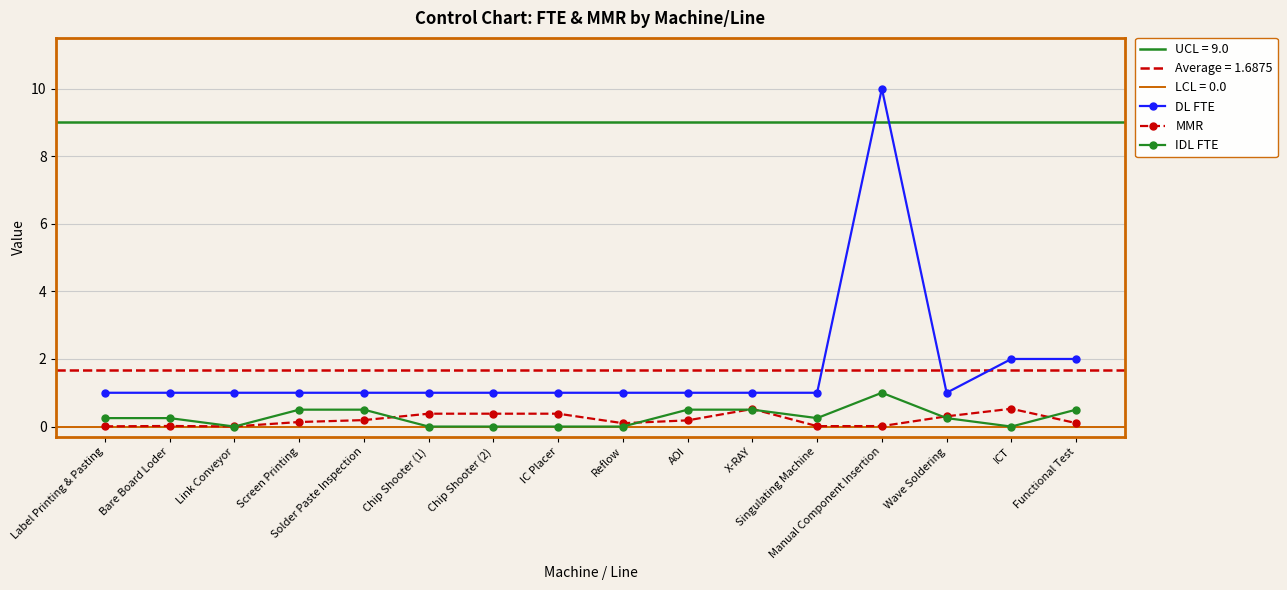

Where is the first local maximum for MMR?

Bare Board Loder